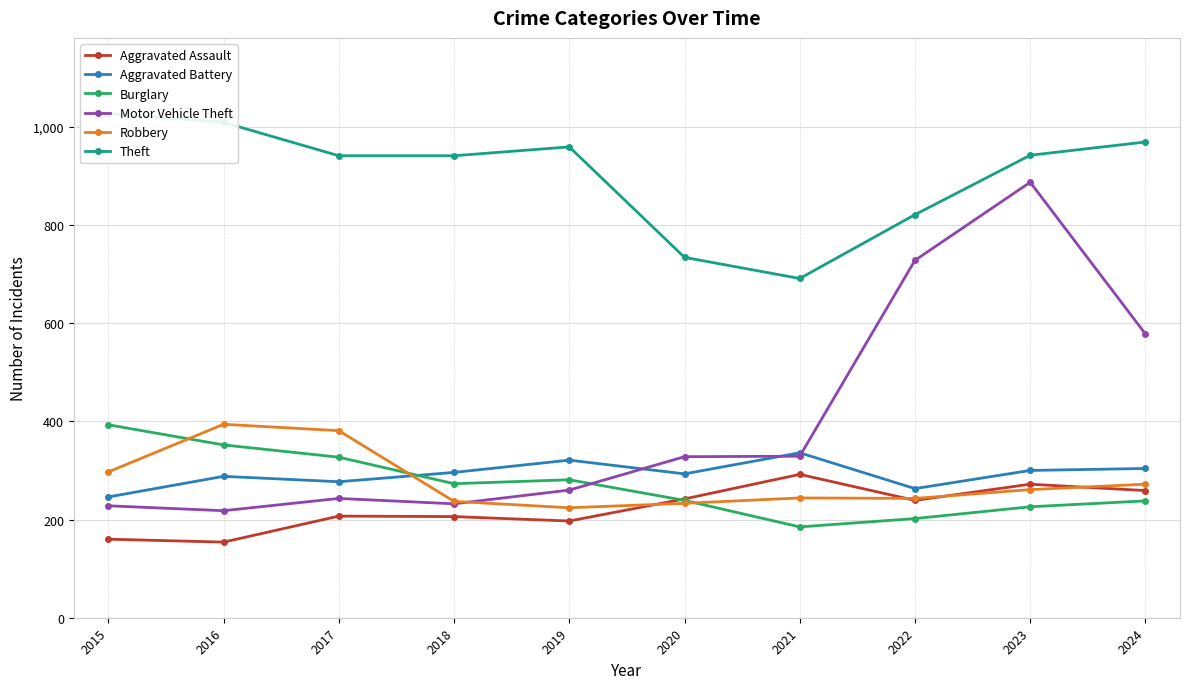

At which label does Robbery reach its minimum?

2019